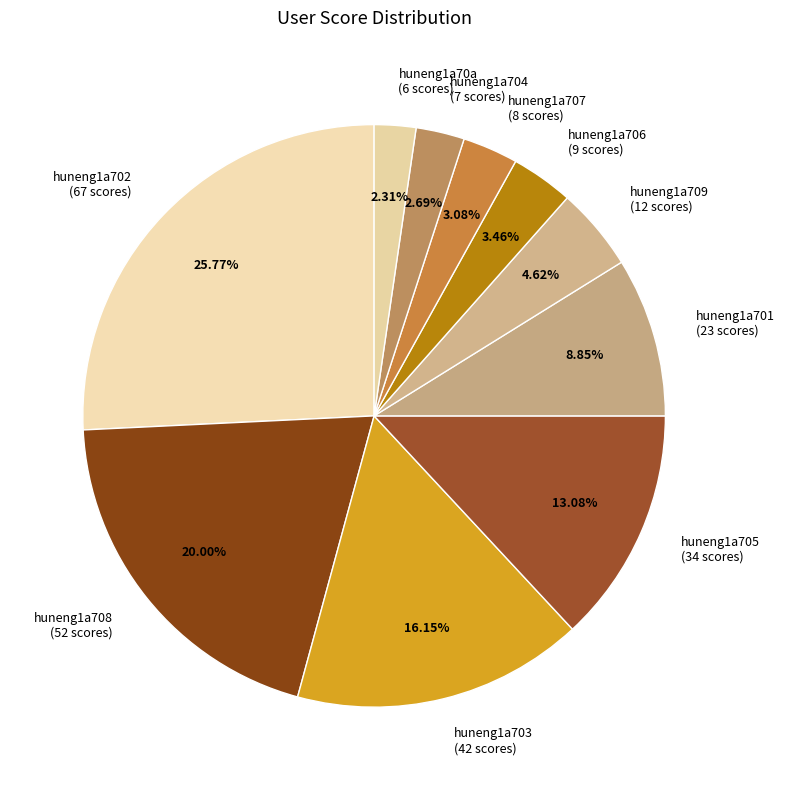

Count the number of slices in the pie.

10